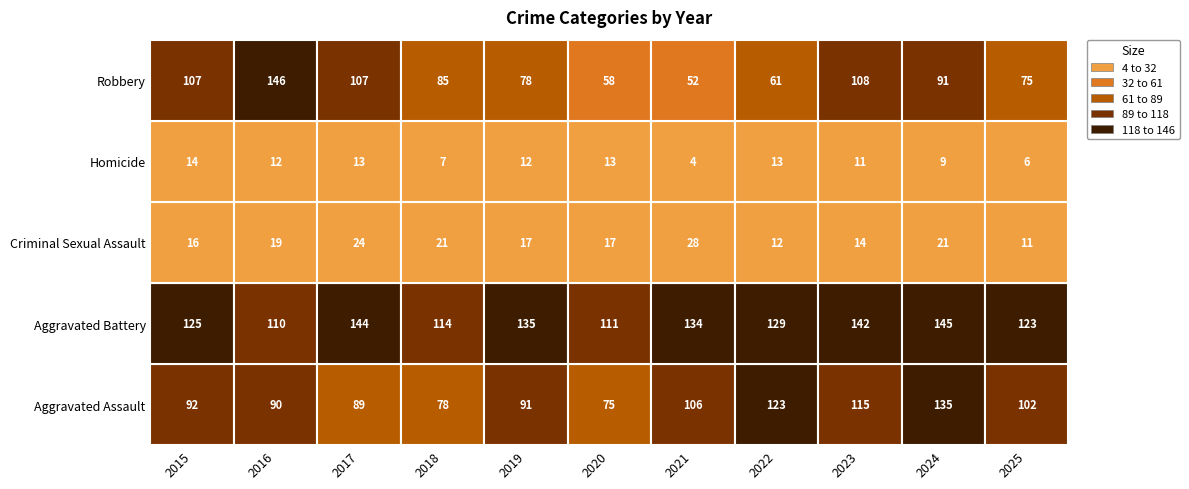

What is the smallest value displayed?

4